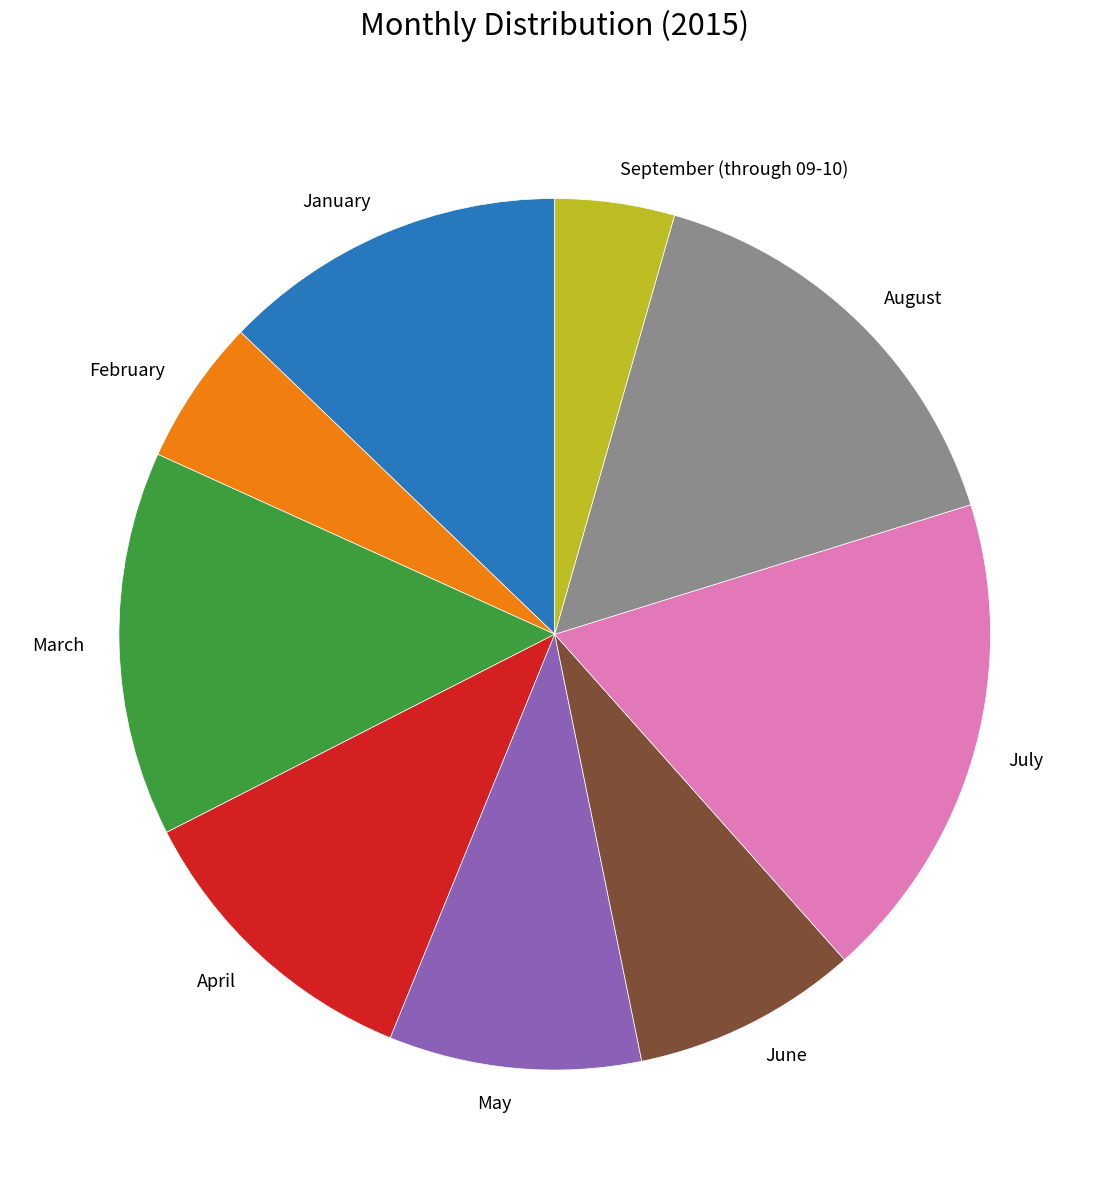

Rank the categories by value from highest to lowest.

July, August, March, January, April, May, June, February, September (through 09-10)